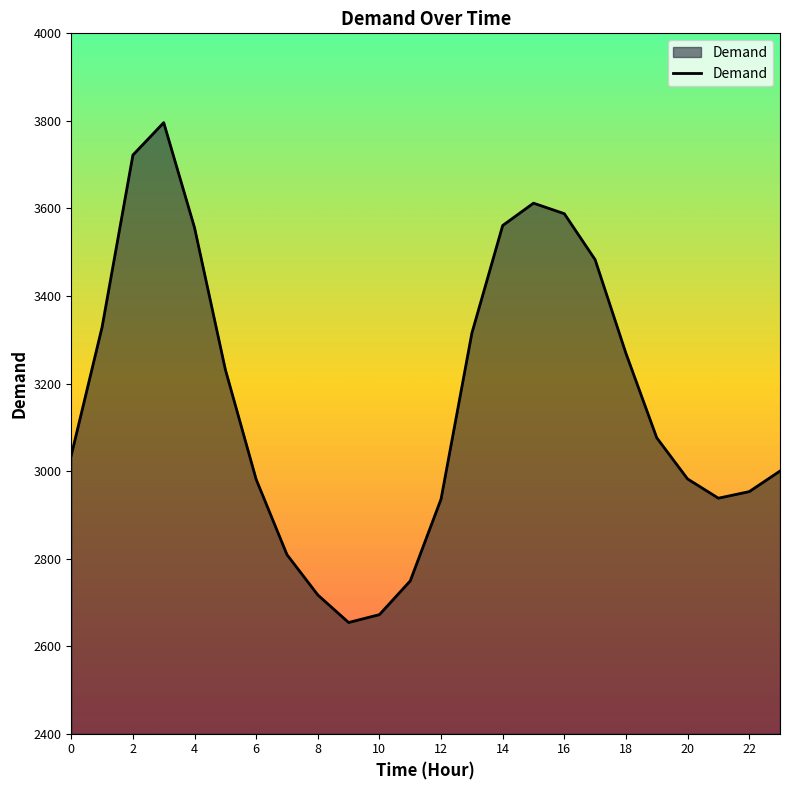

Does the chart display data point markers on the line(s)?

No